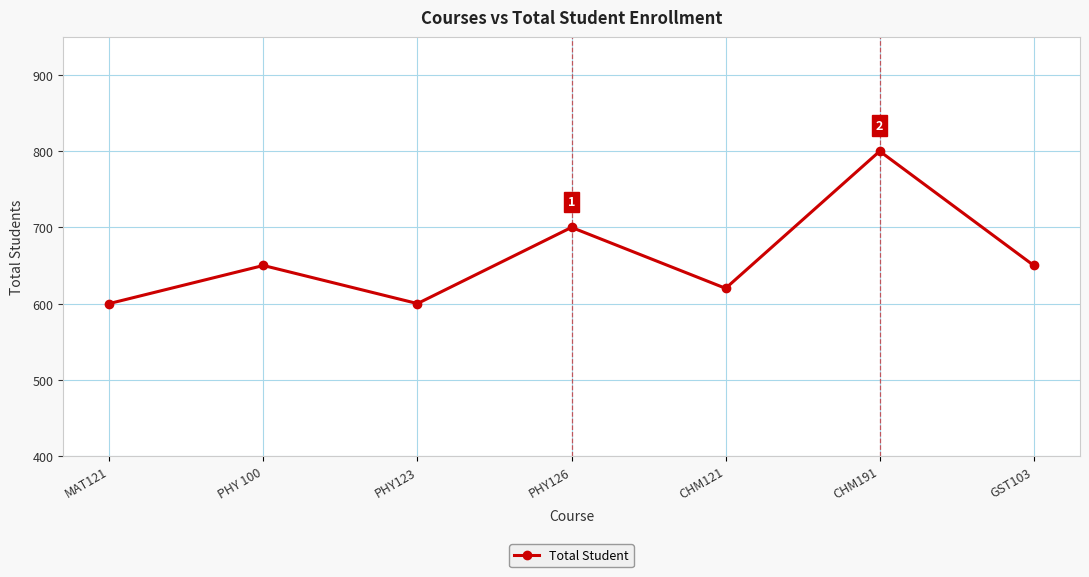

What is the value of the 4th point from the left?

700